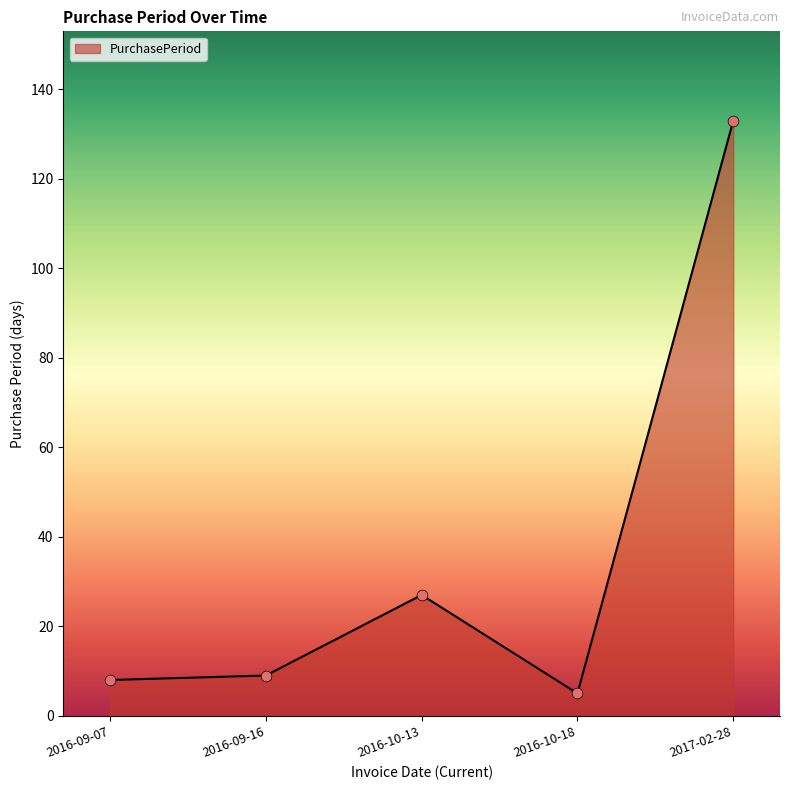

What is the change in value from 2016-10-13 to 2017-02-28?

+106